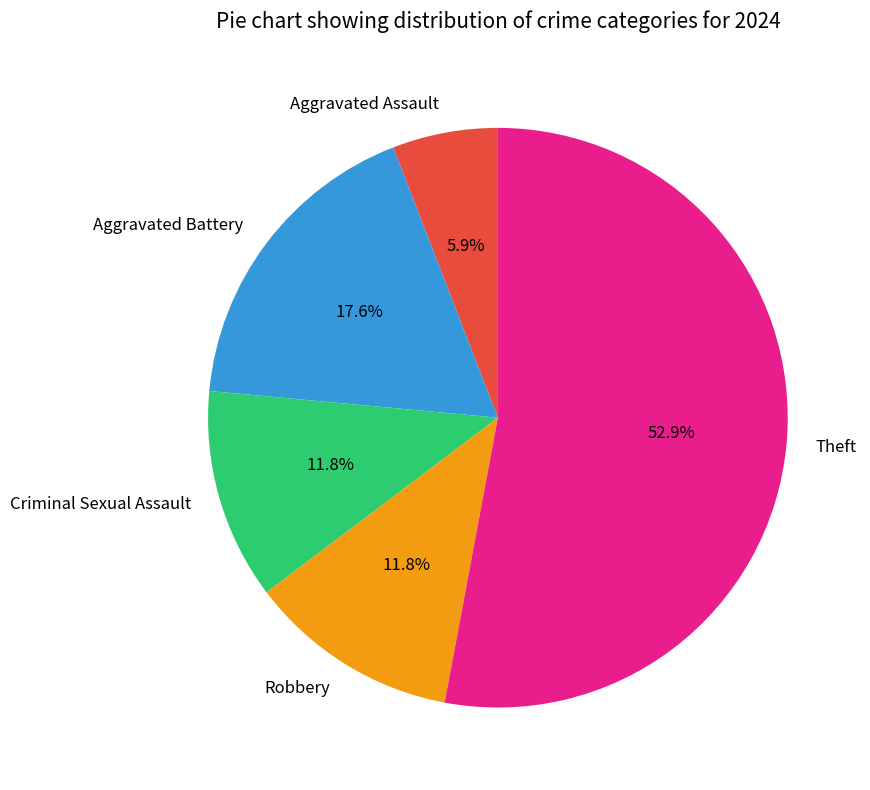

Which has a higher value, Aggravated Battery or Criminal Sexual Assault?

Aggravated Battery